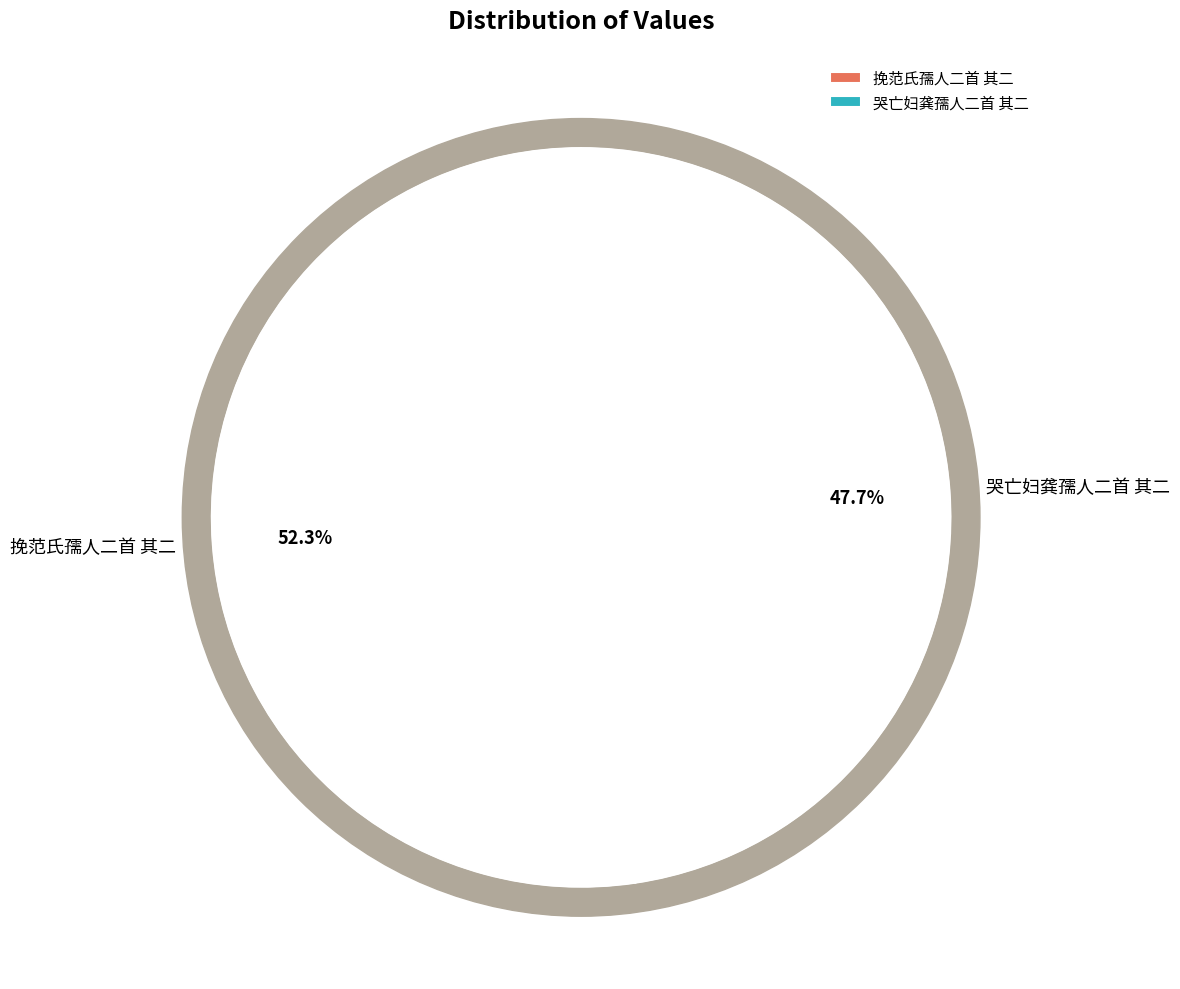

Is there a majority slice in this chart?

Yes